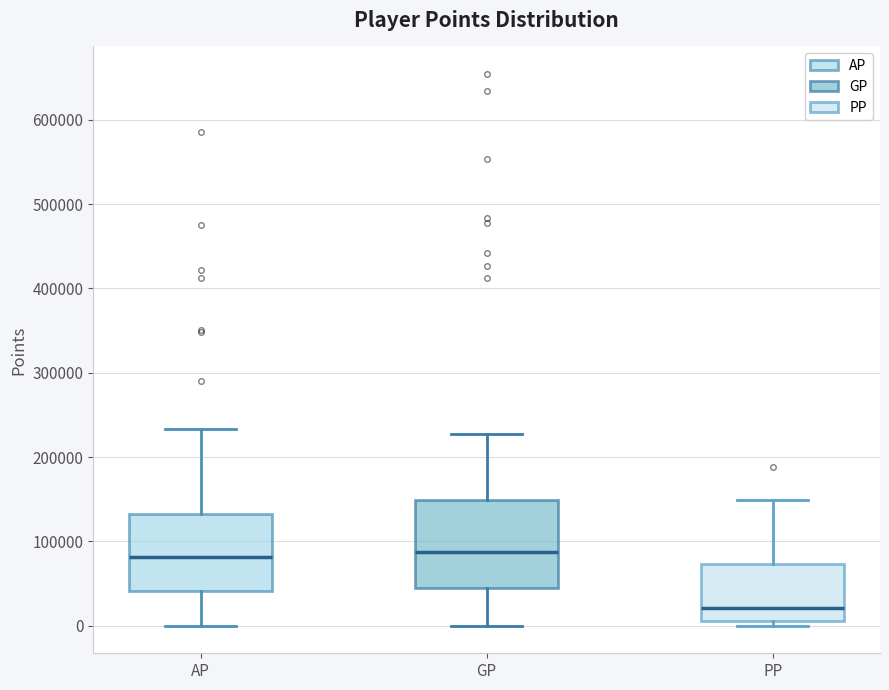

Reading left to right, transcribe this box plot: for each box, give where its median line is, the range the box spans, and where its two whiskers end, as read against the y-axis. The values are not printed on the chart, so give them approximately, as read against the axis.

AP: median 80000, box 40000 to 130000, whiskers 0 to 230000
GP: median 90000, box 40000 to 150000, whiskers 0 to 230000
PP: median 20000, box 10000 to 70000, whiskers 0 to 150000